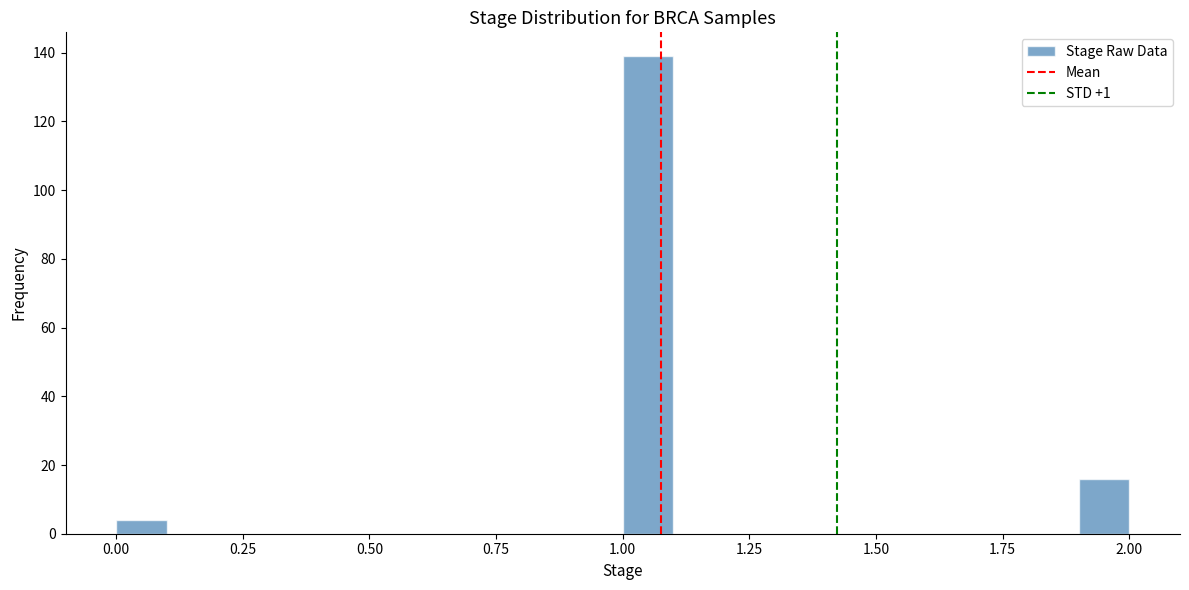

Read against the x-axis, roughly where is the centre of the tallest bar?

1.05